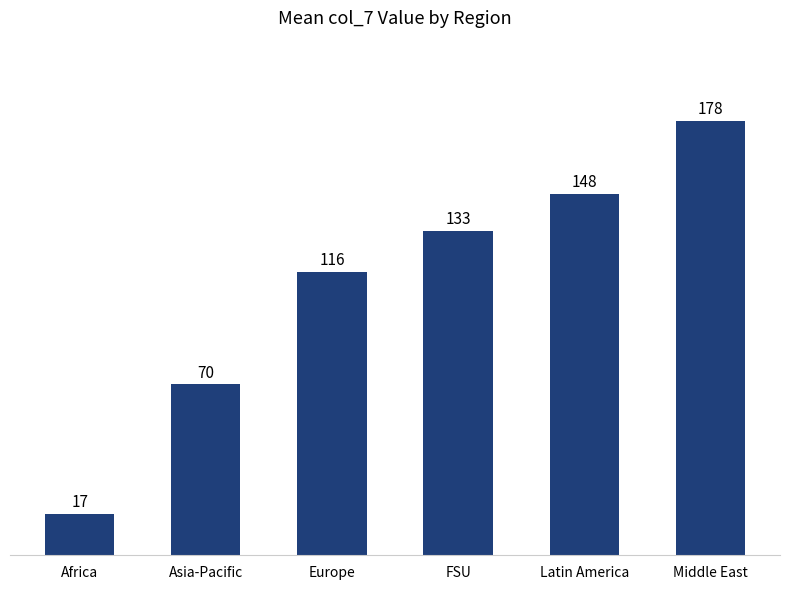

List the labels in order of value, largest first.

Middle East, Latin America, FSU, Europe, Asia-Pacific, Africa